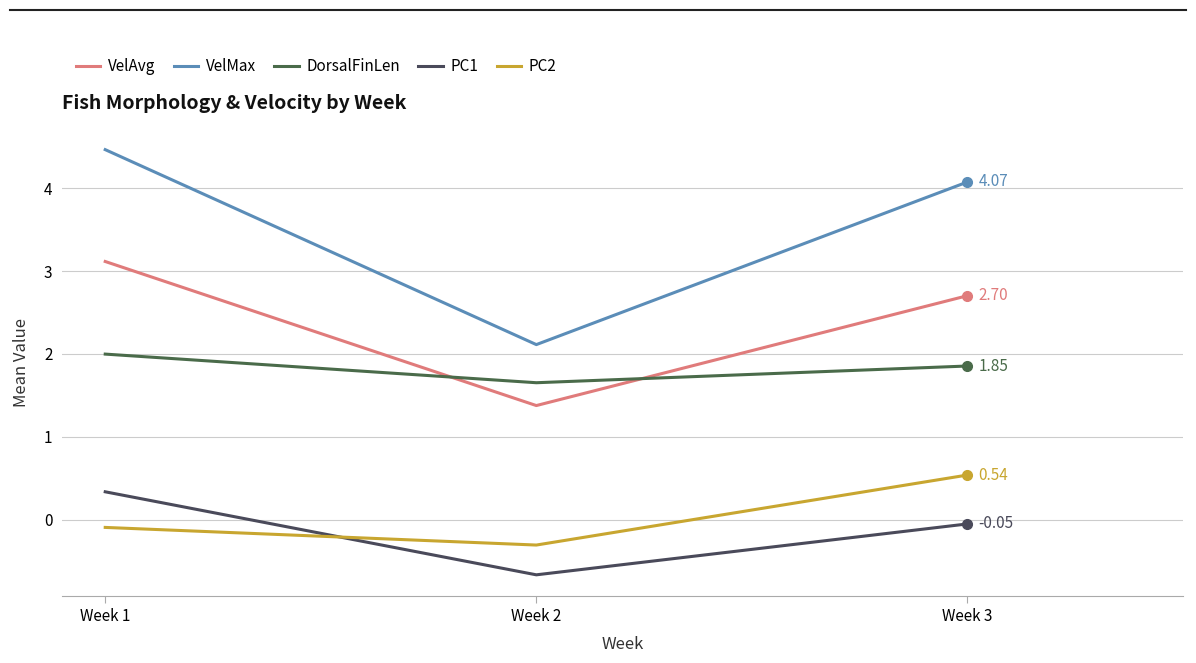

Which series has the widest spread of values?

VelMax